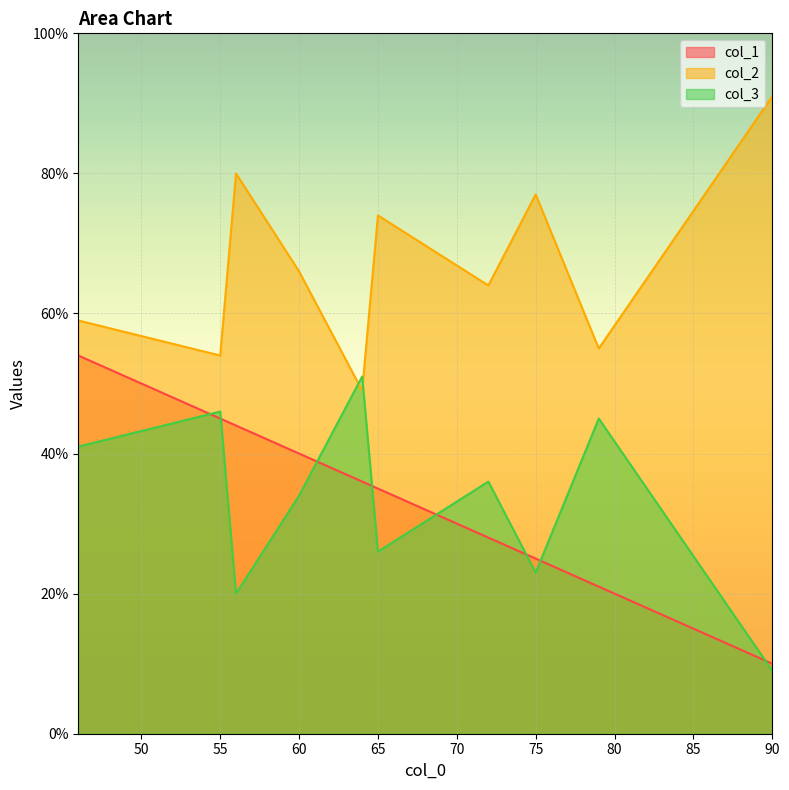

How many lines are shown in the chart?

3